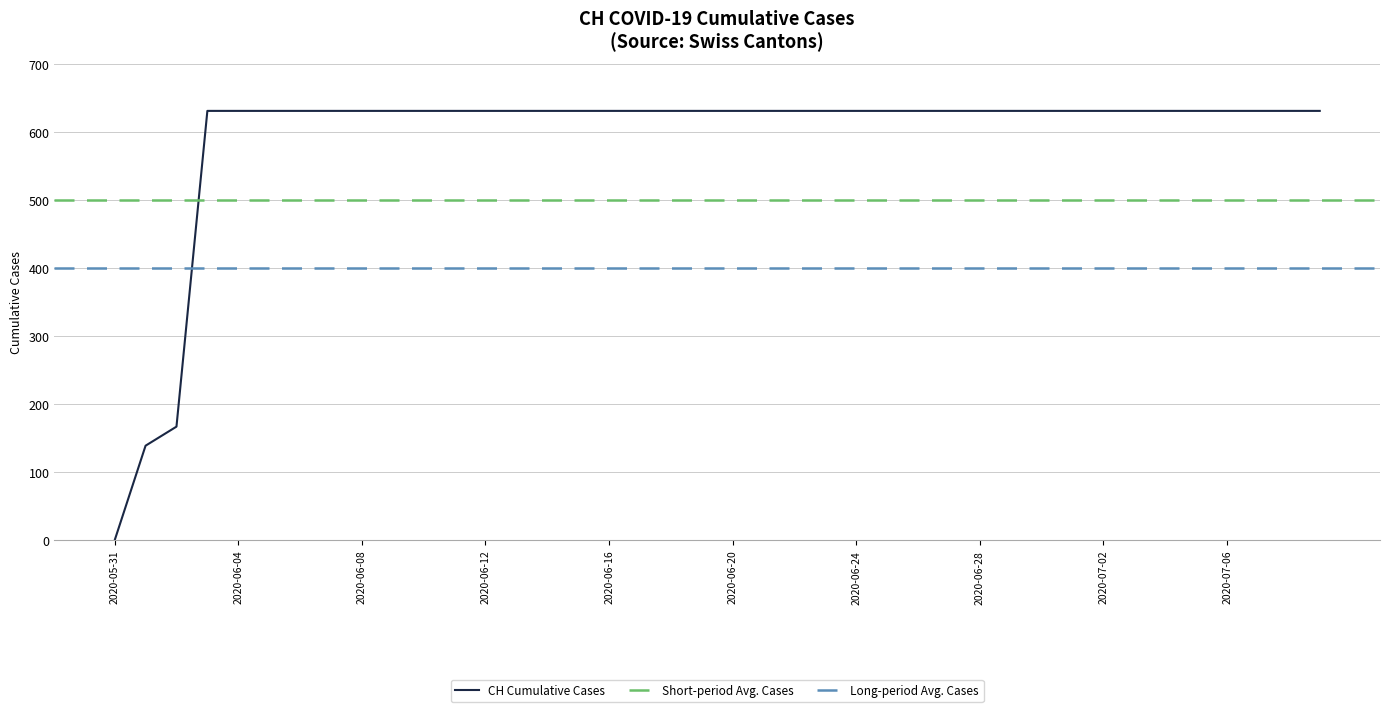

Reading right to left, extract all data points from this chart.

2020-07-09=631	2020-07-08=631	2020-07-07=631	2020-07-06=631	2020-07-05=631	2020-07-04=631	2020-07-03=631	2020-07-02=631	2020-07-01=631	2020-06-30=631	2020-06-29=631	2020-06-28=631	2020-06-27=631	2020-06-26=631	2020-06-25=631	2020-06-24=631	2020-06-23=631	2020-06-22=631	2020-06-21=631	2020-06-20=631	2020-06-19=631	2020-06-18=631	2020-06-17=631	2020-06-16=631	2020-06-15=631	2020-06-14=631	2020-06-13=631	2020-06-12=631	2020-06-11=631	2020-06-10=631	2020-06-09=631	2020-06-08=631	2020-06-07=631	2020-06-06=631	2020-06-05=631	2020-06-04=631	2020-06-03=631	2020-06-02=167	2020-06-01=139	2020-05-31=0